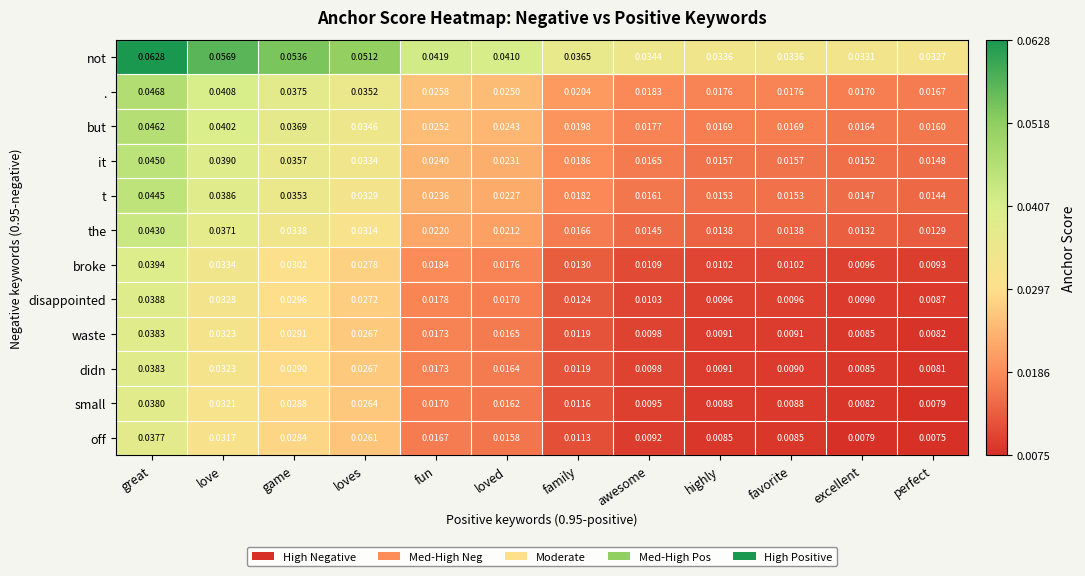

At favorite, list the series in order from largest to smallest.

not, ., but, it, t, the, broke, disappointed, waste, didn, small, off